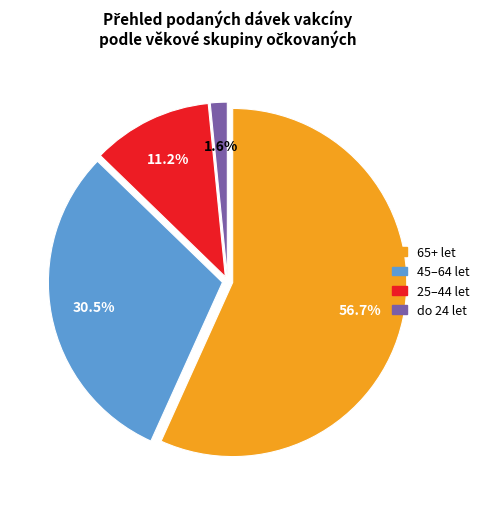

Is there a majority slice in this chart?

Yes